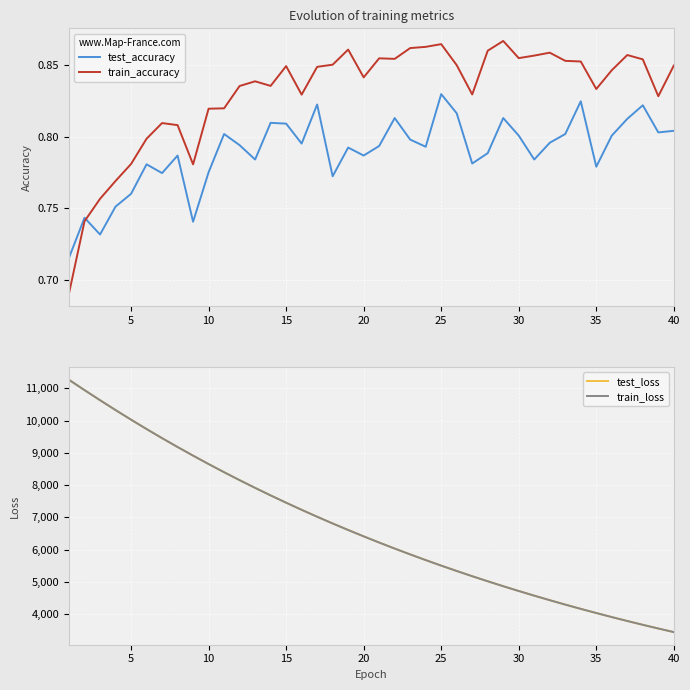

True or false: train_accuracy and test_accuracy cross at least once.

True